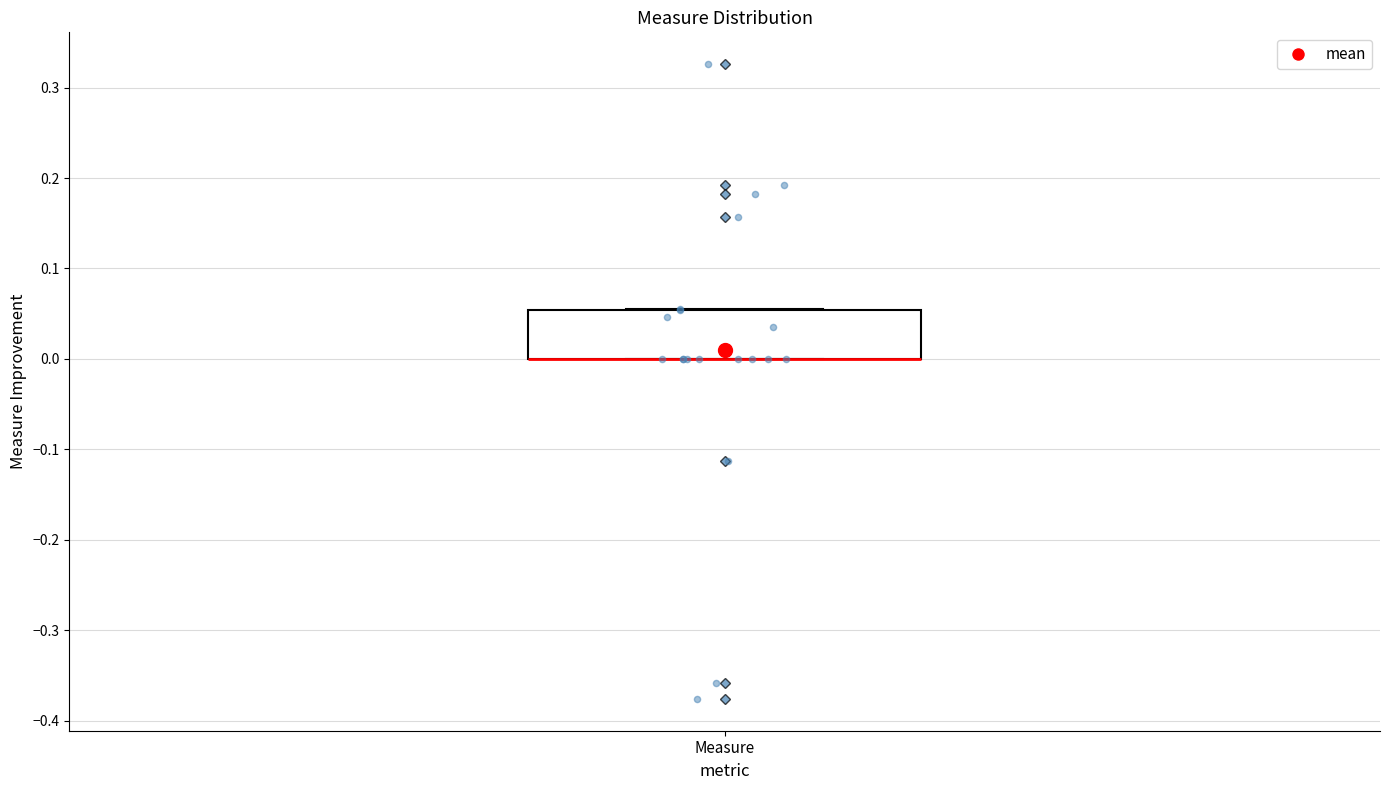

Transcribe this box plot: give where the median line is, the range the box spans, and where the two whiskers end, as read against the y-axis. The values are not printed on the chart, so give them approximately, as read against the axis.

median 0.00 (drawn on the box's lower edge), box 0.00 to 0.05, whiskers 0.00 to 0.05